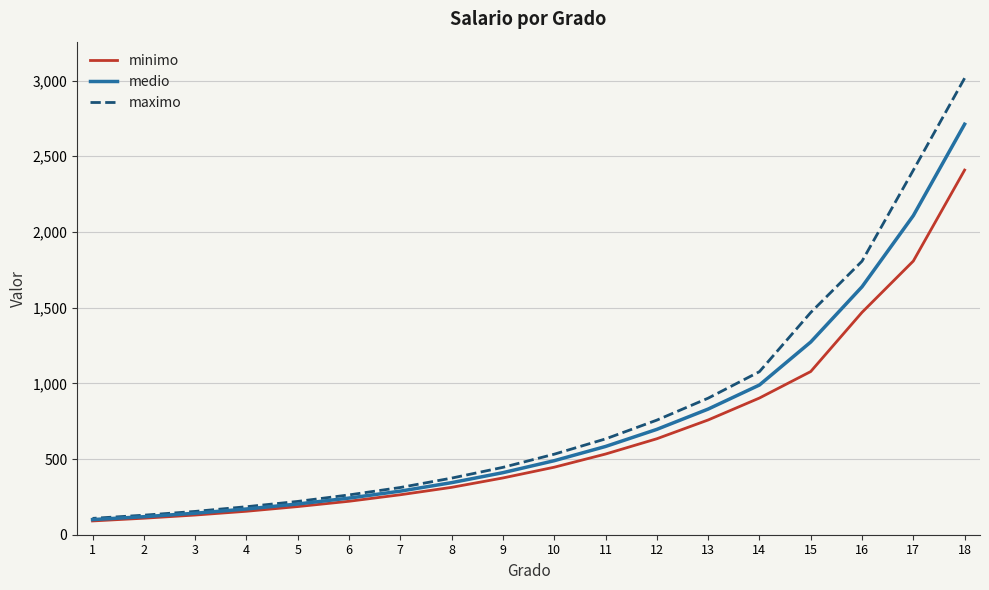

True or false: medio and minimo intersect in this chart.

False